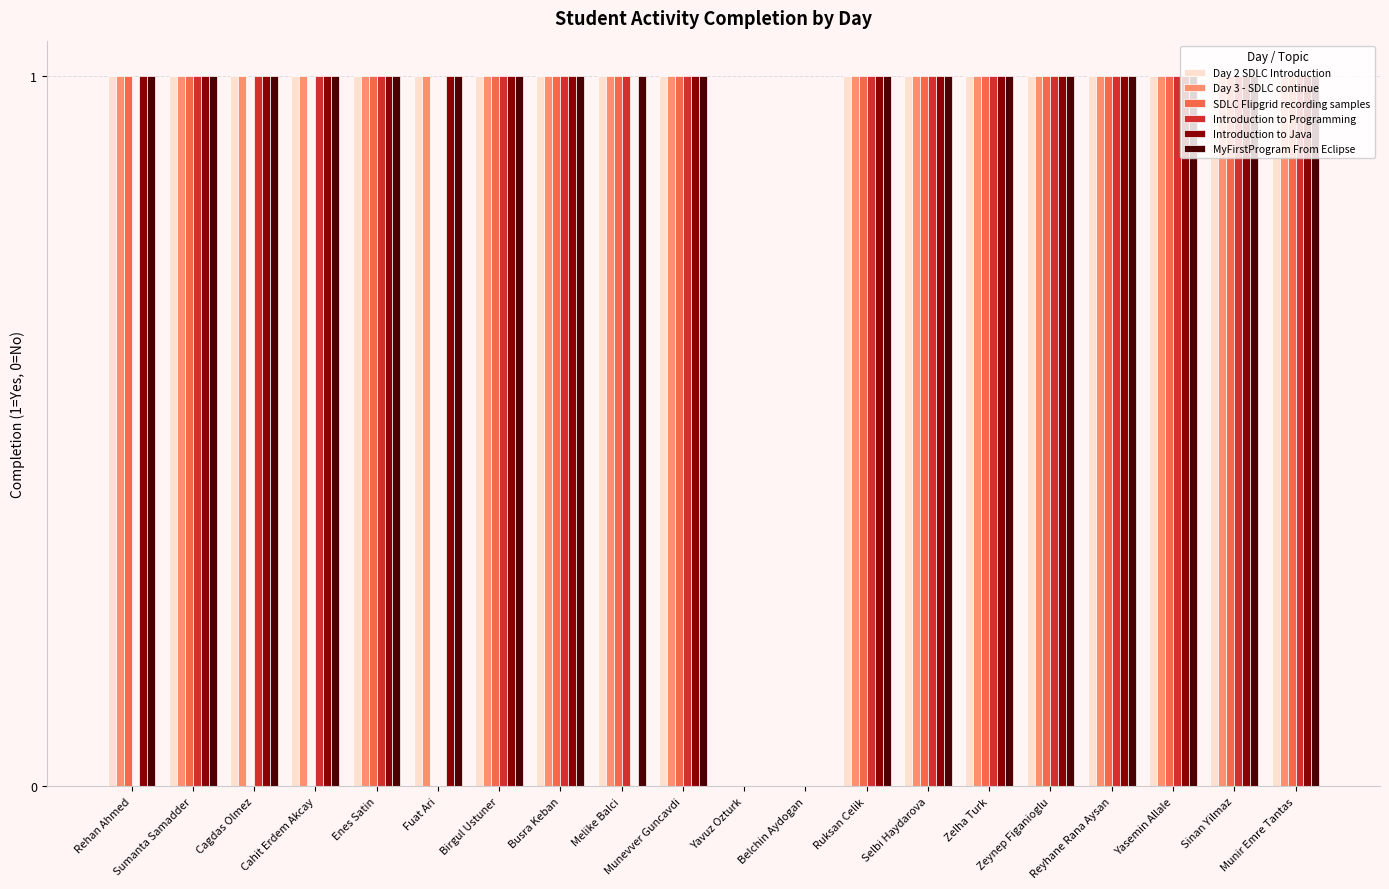

What is the total value across all series at Rehan Ahmed?

5